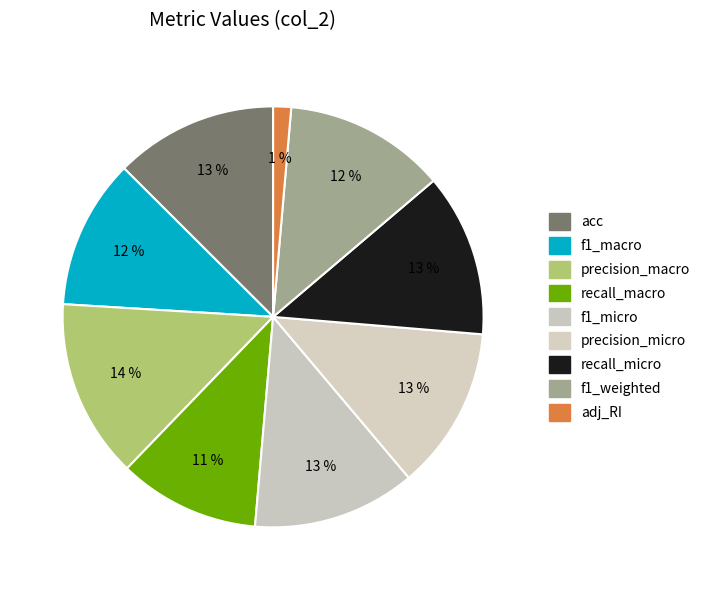

What percentage is the acc slice, to the nearest percent?

13%